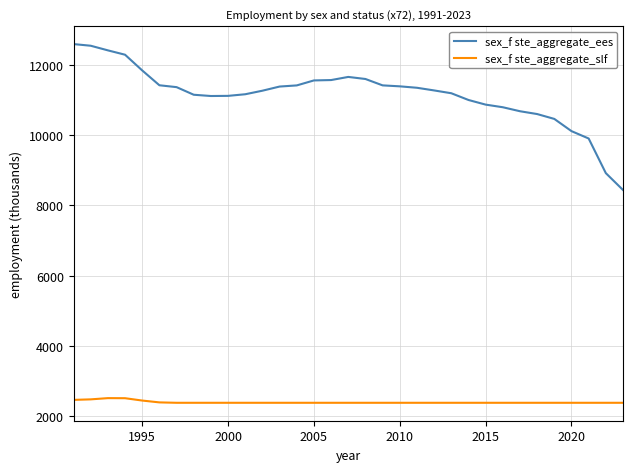

What is the smallest value displayed?

2379.1